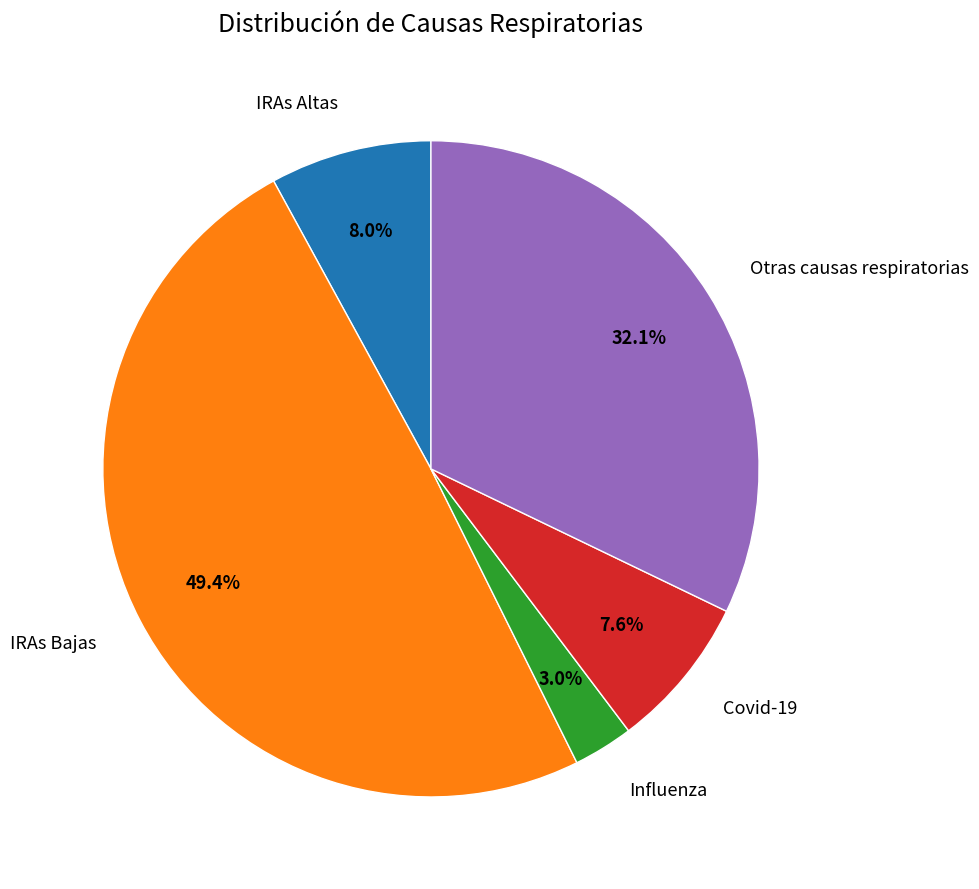

Does any single category account for the majority?

No